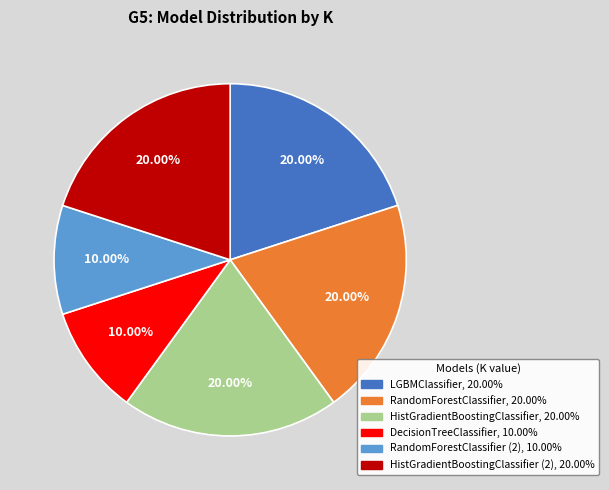

Is there any slice that represents more than half of the pie?

No